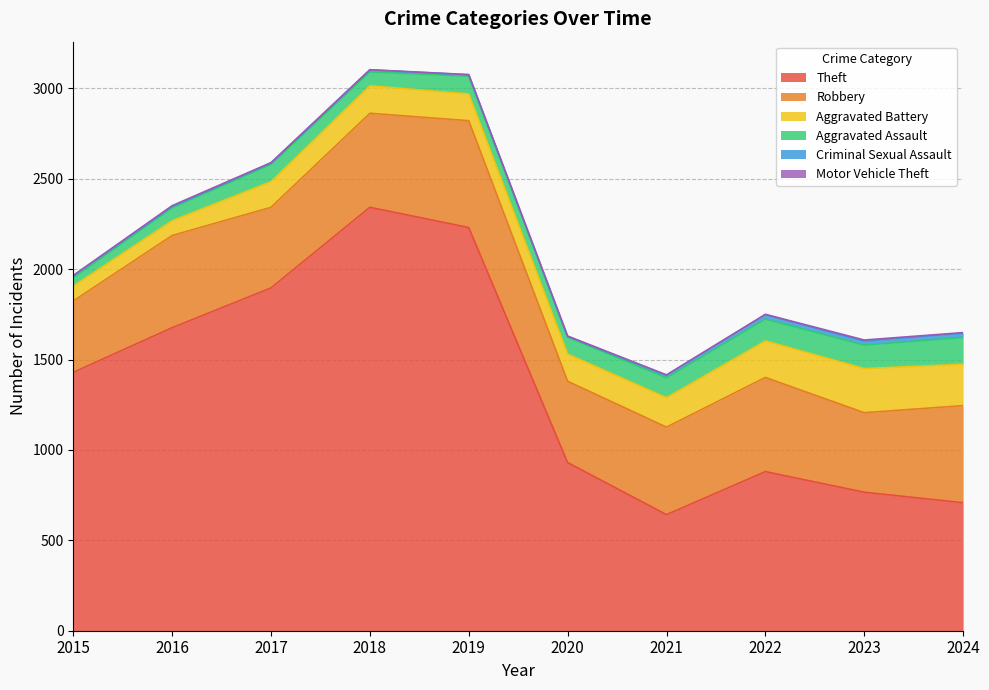

What is the smallest value displayed?

1